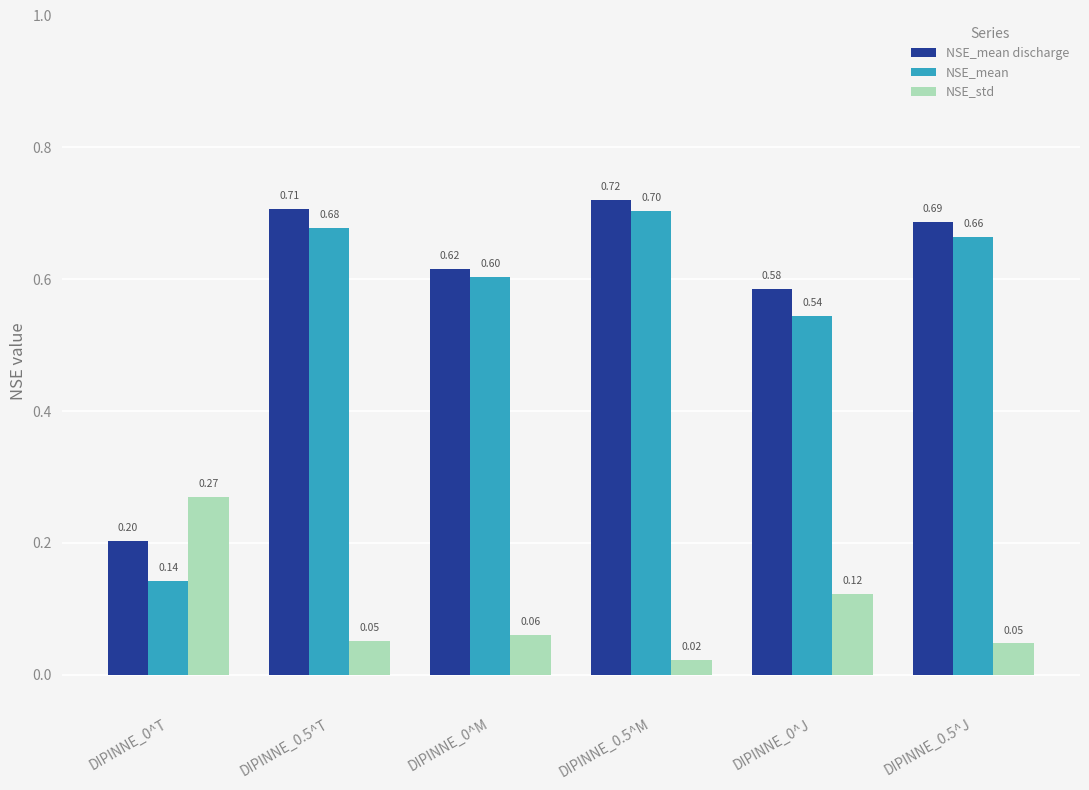

Which series has the largest total across all categories?

NSE_mean discharge